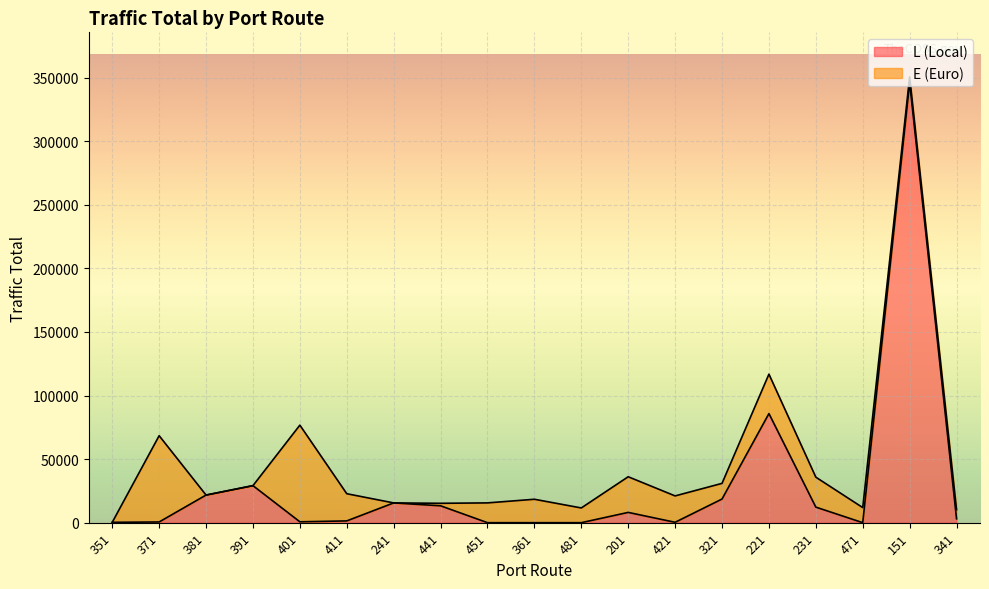

How many lines are shown in the chart?

2